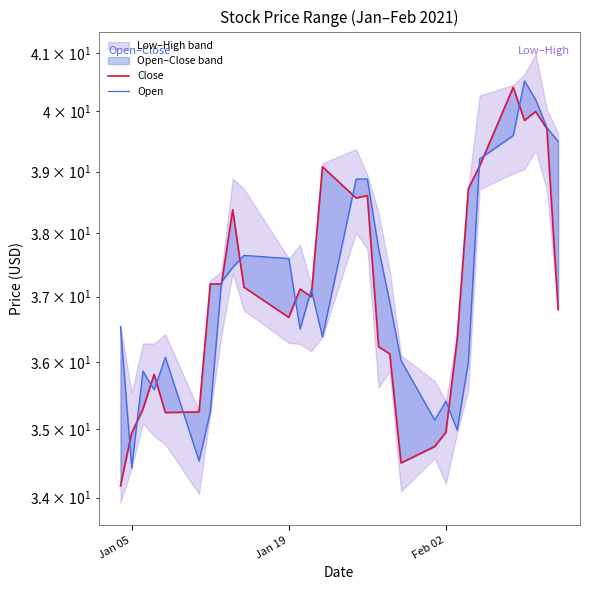

How many lines are shown in the chart?

2